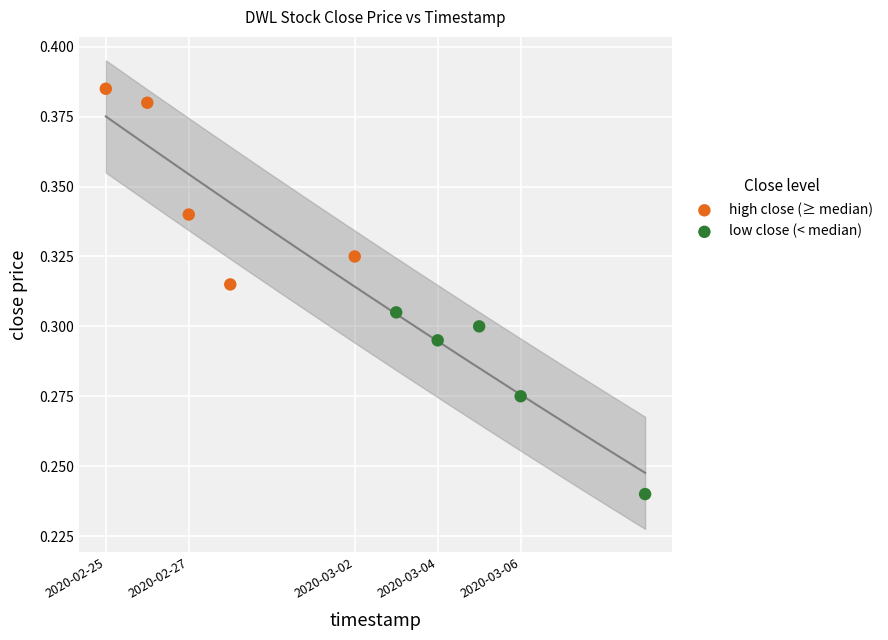

Which series contains the highest Y value?

high close (≥ median)